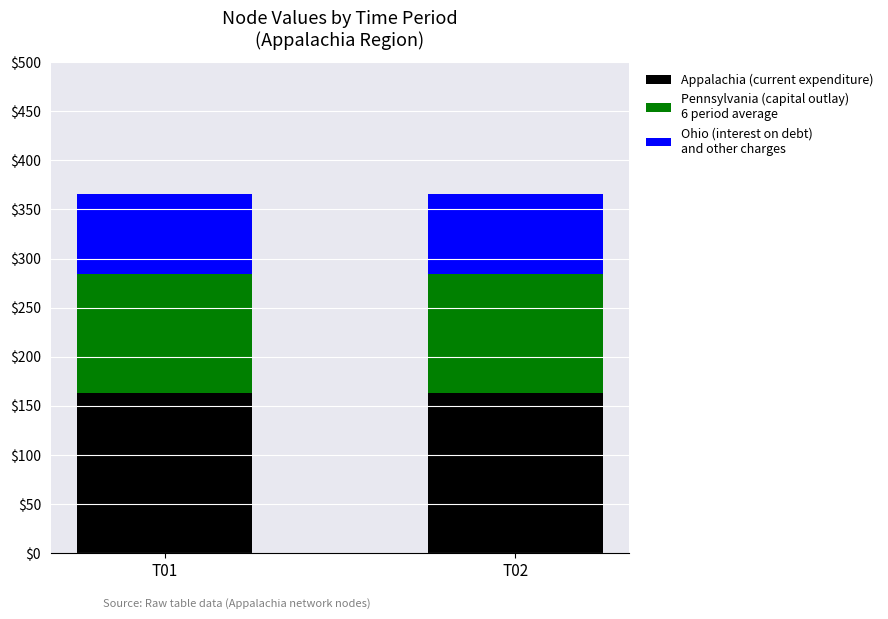

Reading left to right, transcribe the values for Appalachia (current expenditure).

T01=162.8	T02=162.8